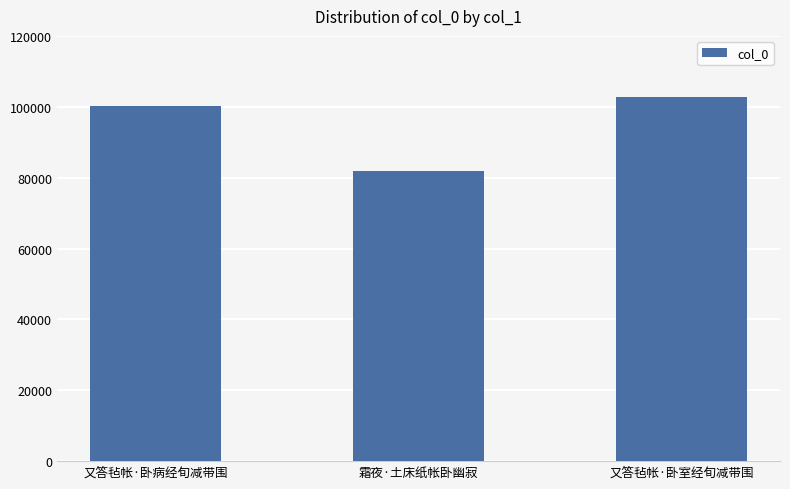

What is the label of the 3rd bar from the right?

又答毡帐·卧病经旬减带围